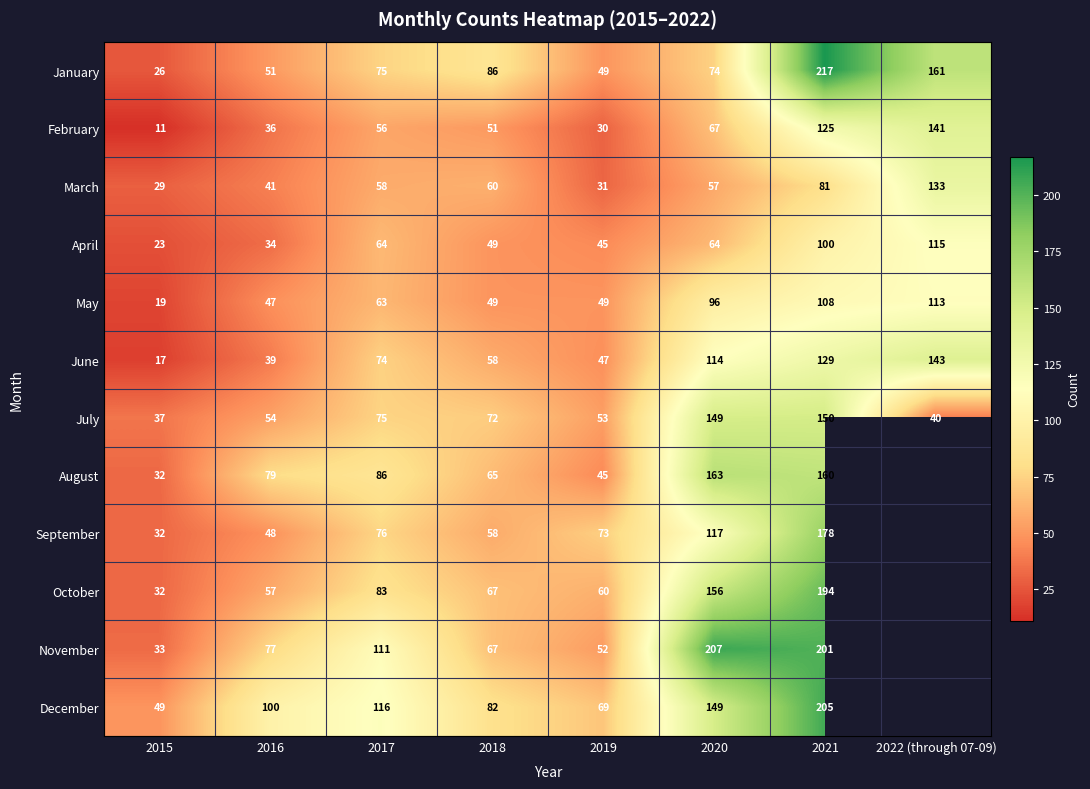

Is the value of August at 2021 greater than the value of April at 2015?

Yes